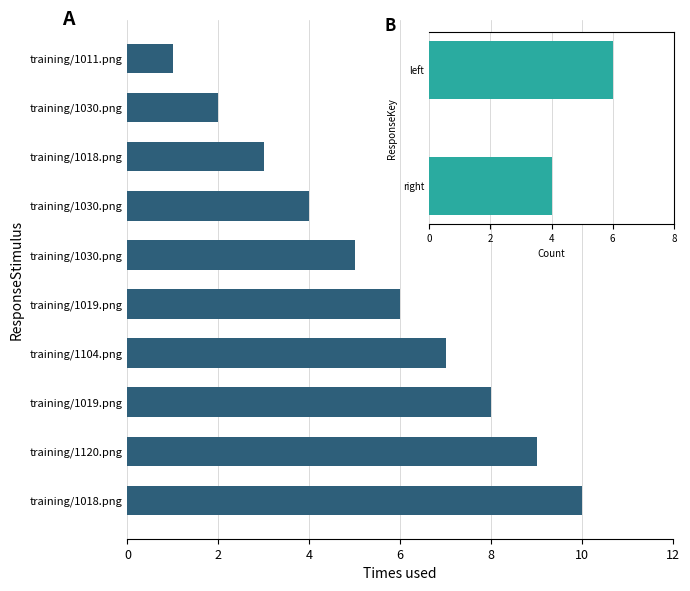

What is the smallest value displayed?

1